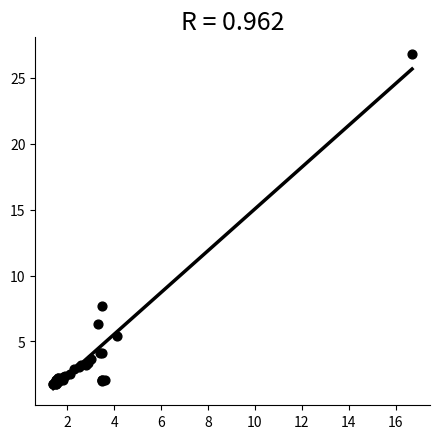

What Y value in the scatter plot is closest to 14?

7.7